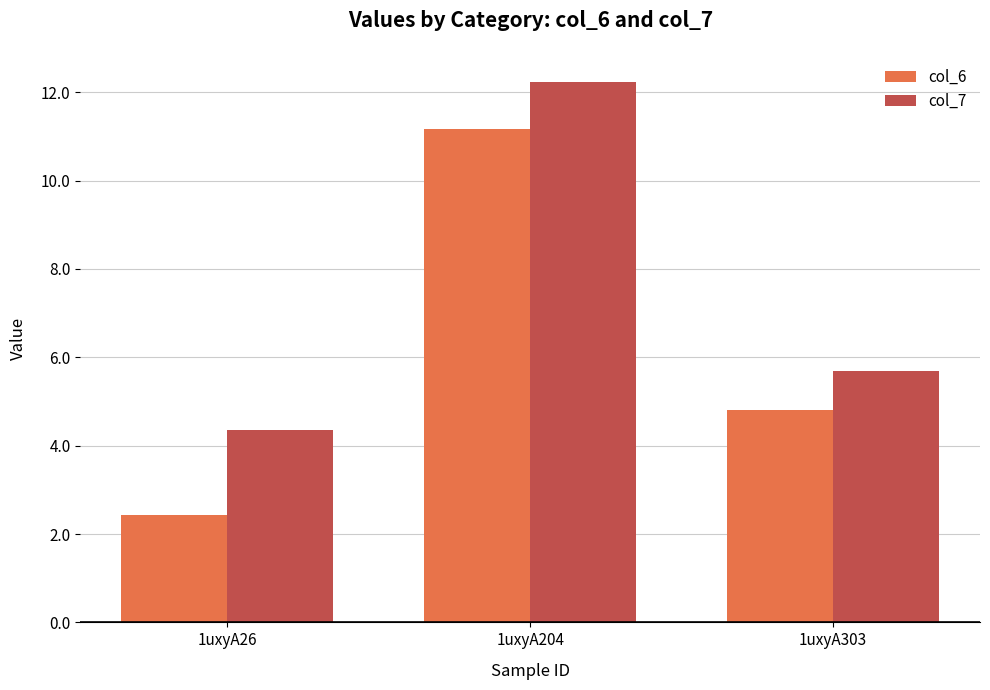

What is the approximate value of col_7 at 1uxyA26?

4.3